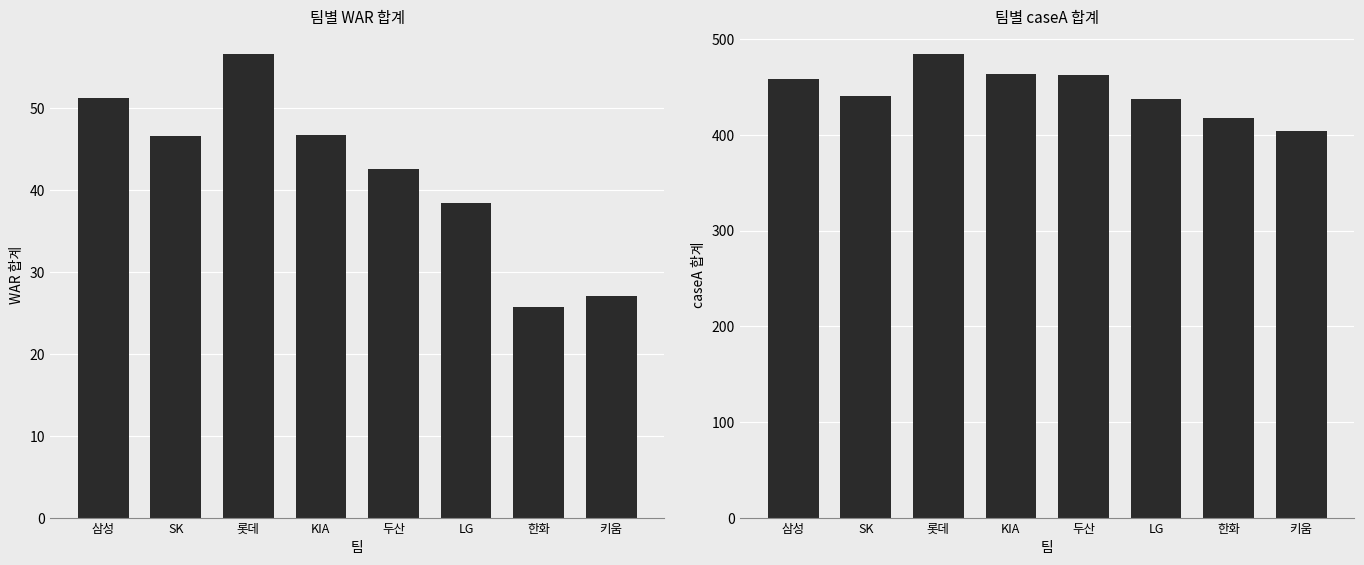

Which series has the widest spread of values?

caseA_total